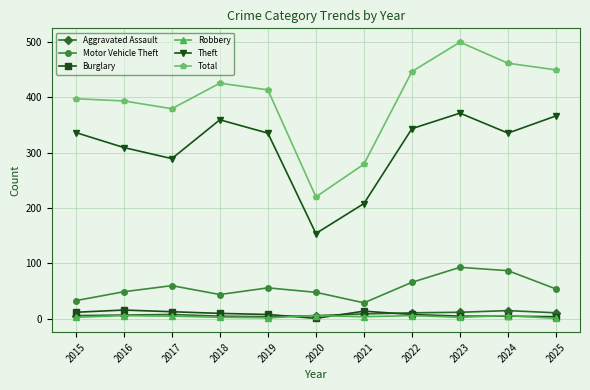

What is the lowest value of the Total series?

220